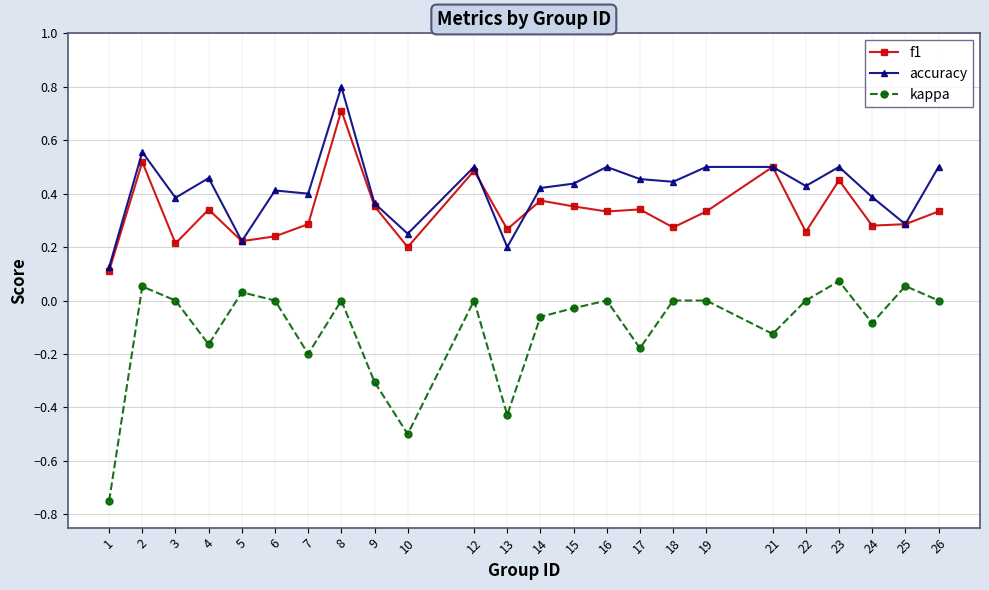

Is it true that accuracy equals 0.4 at 15?

True